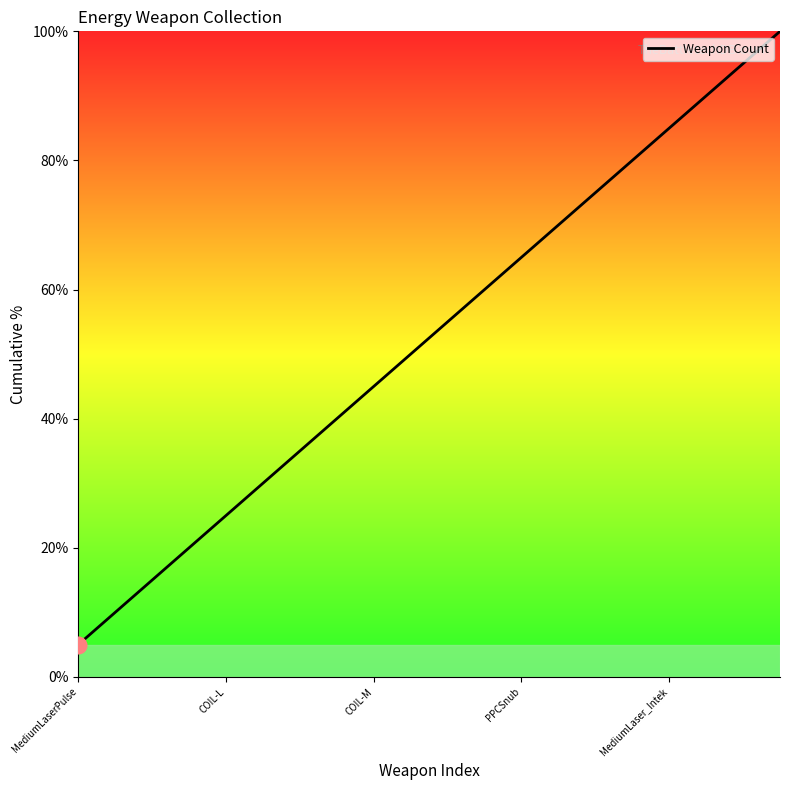

What is the greatest value displayed?

100.0